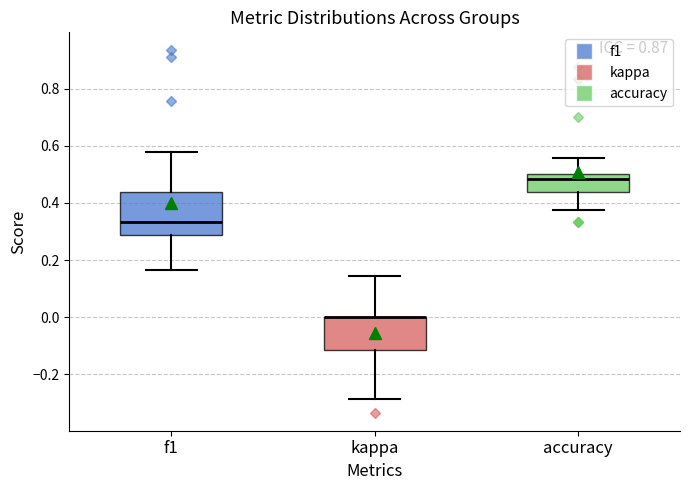

Which box is the tallest, from its lower edge to its upper edge?

f1